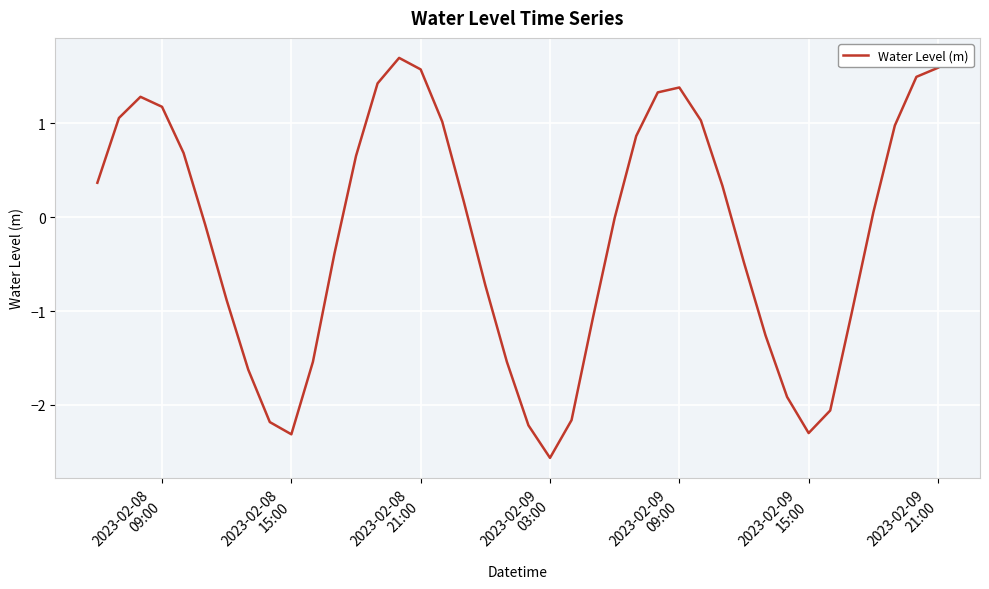

What is the difference between the maximum and minimum values?

4.3